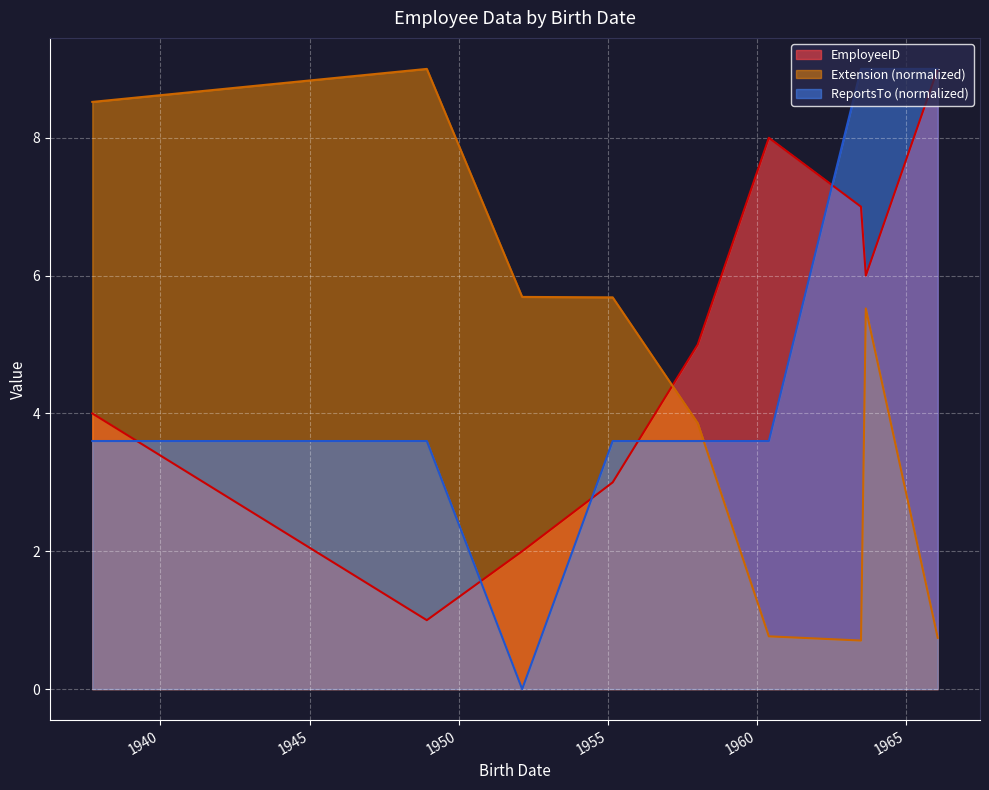

How many times do EmployeeID and Extension (normalized) cross each other?

1